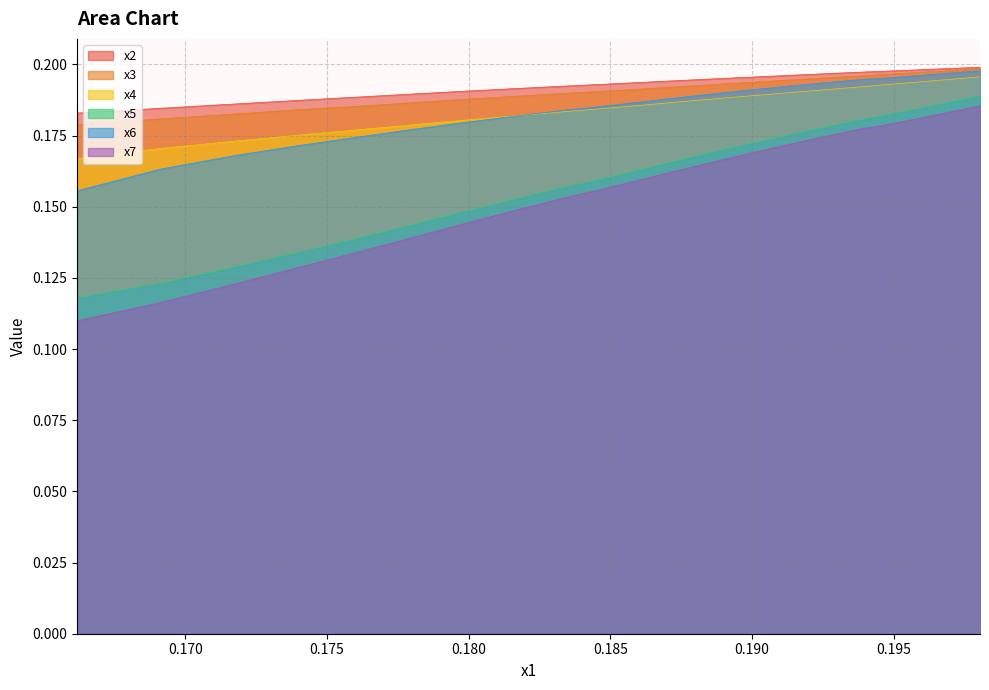

True or false: x6 and x7 cross at least once.

False